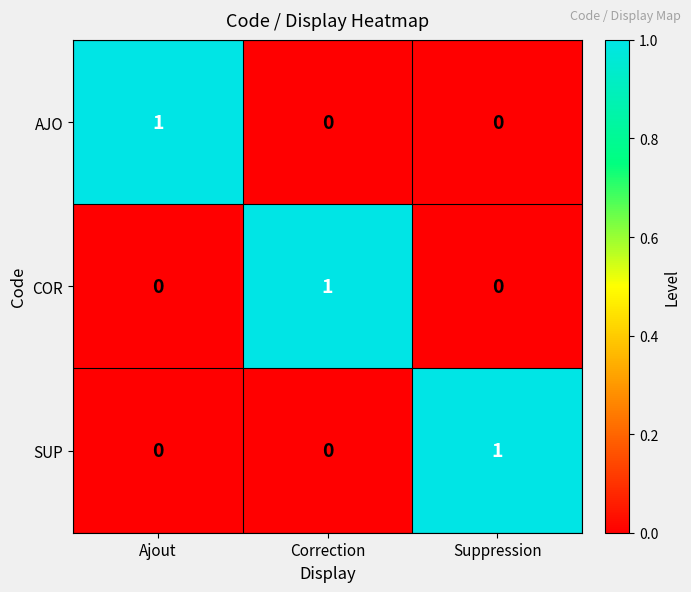

The SUP series shows 1 at Suppression. True or false?

True